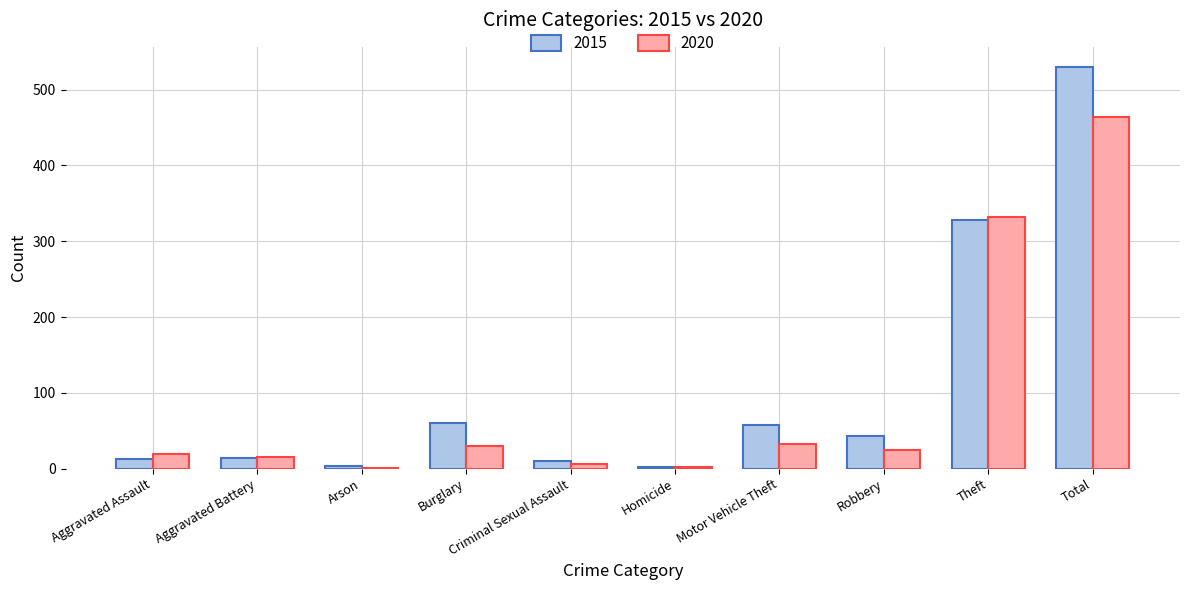

Which series has the widest spread of values?

2015